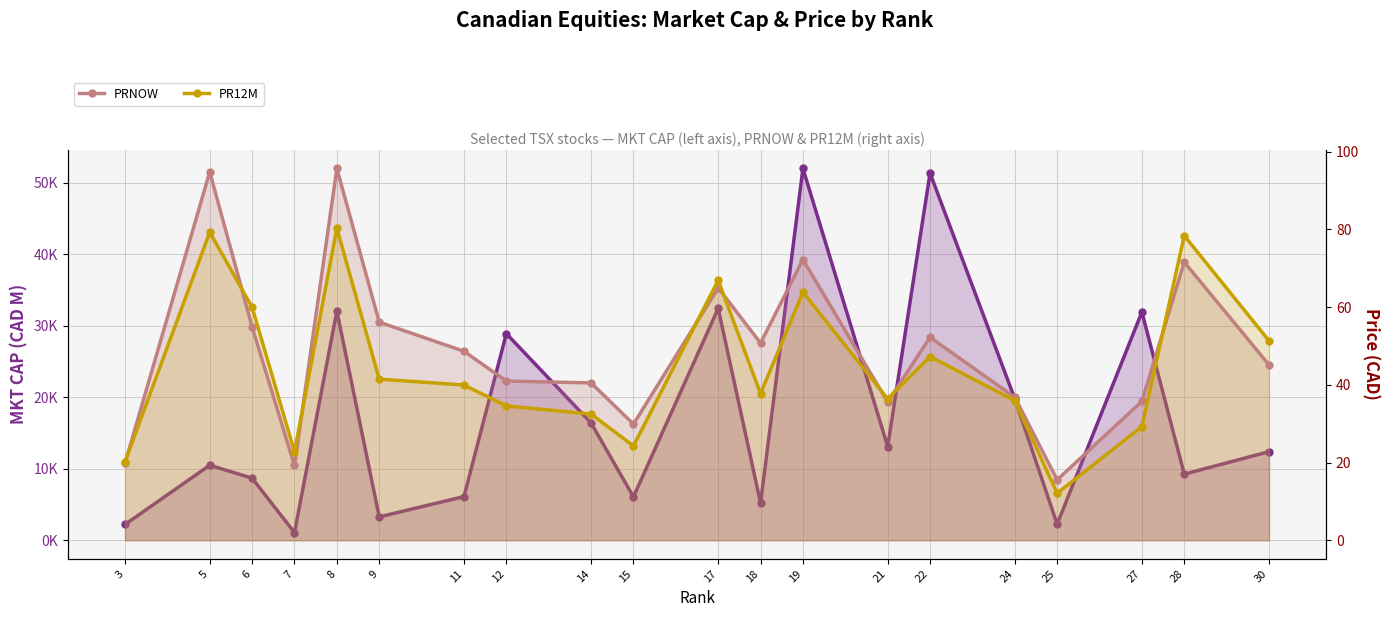

True or false: PR12M has a value of 58.0 at 14.

False